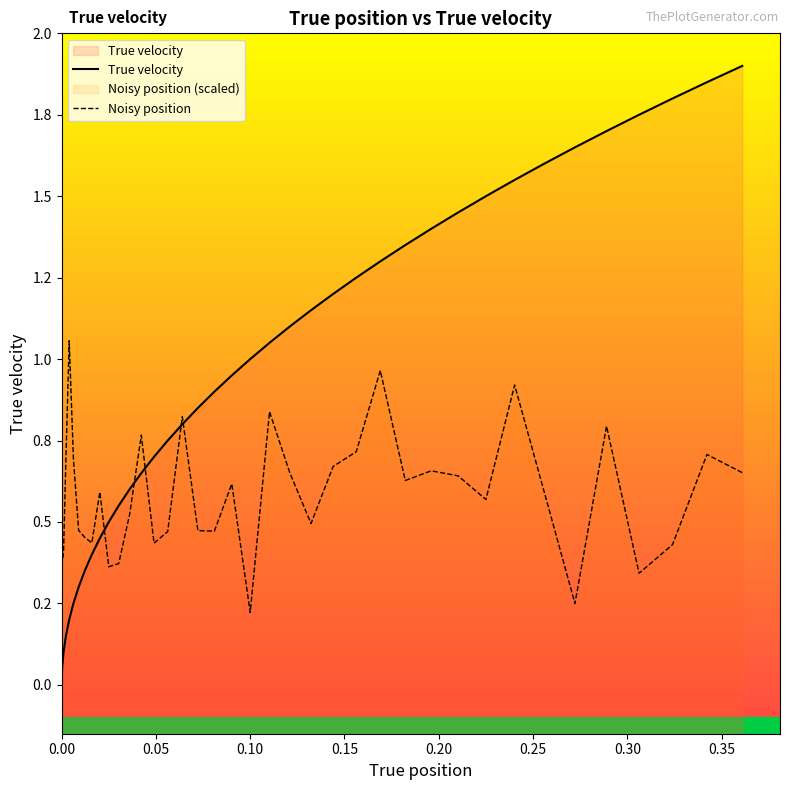

What is the value of the True velocity point at the 16th from the left?

0.7